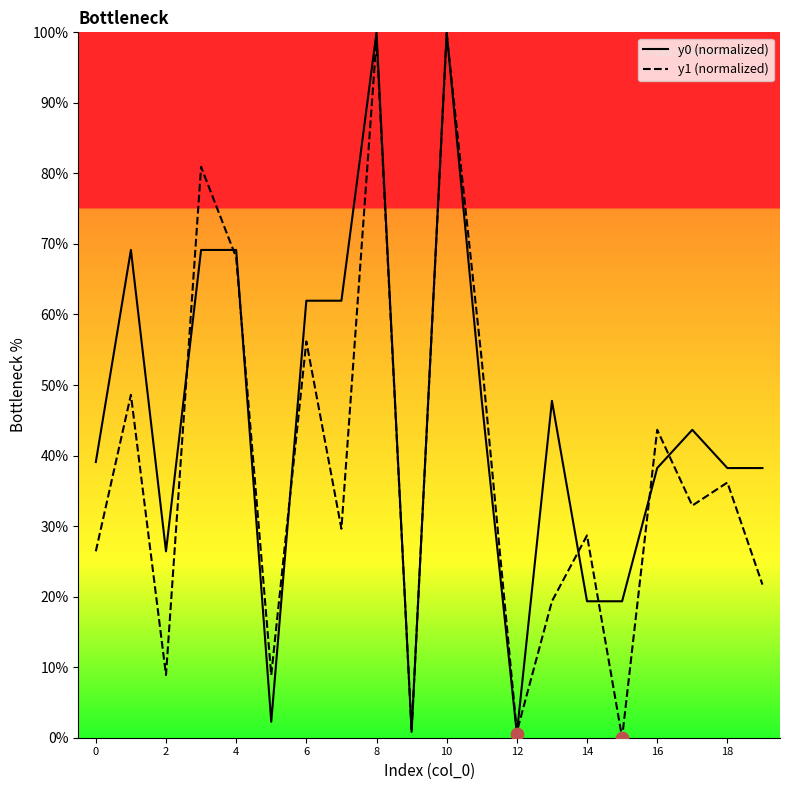

At which category is the sum across all series the highest?

10